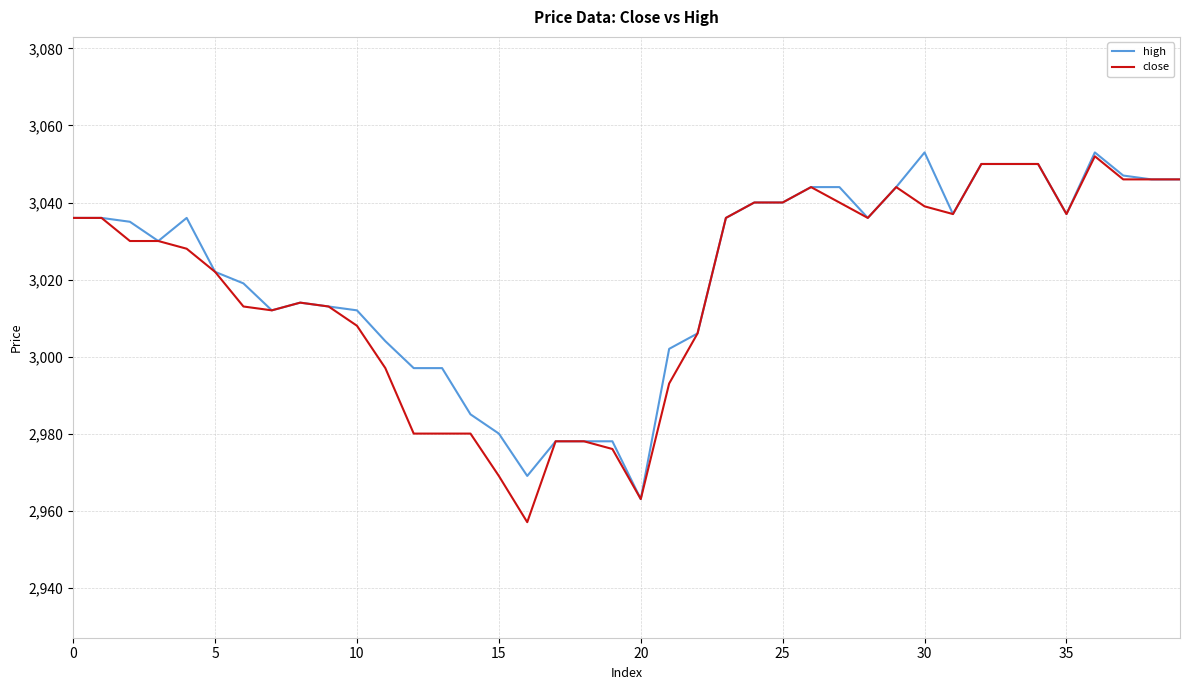

What is the minimum value shown in the chart?

2957